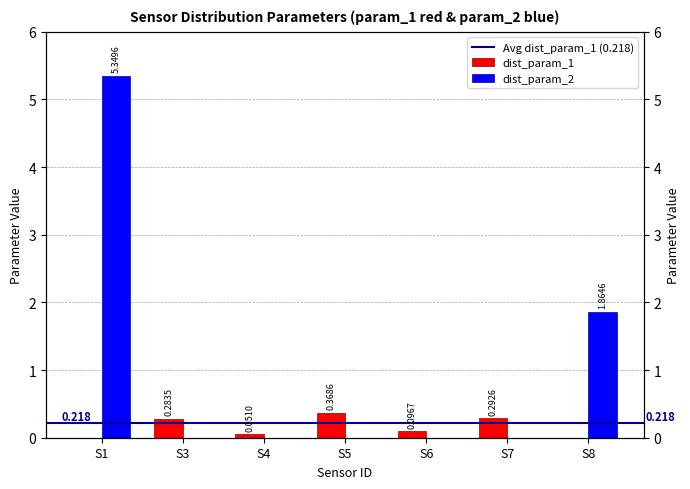

Are the bars horizontal?

No